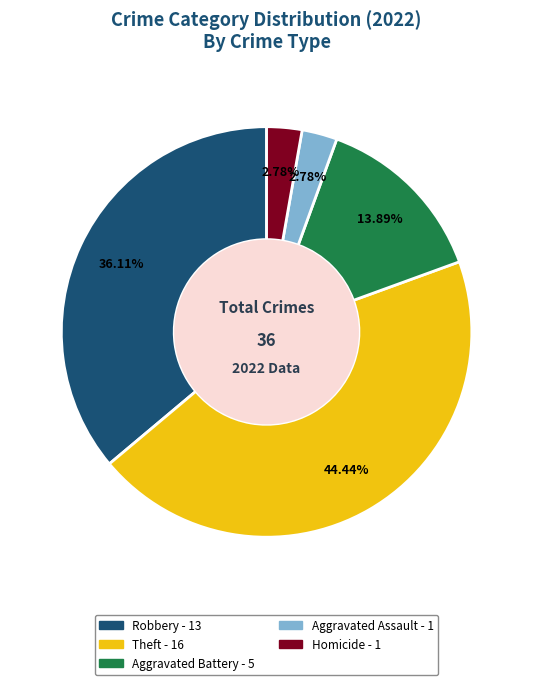

Is there a majority slice in this chart?

No